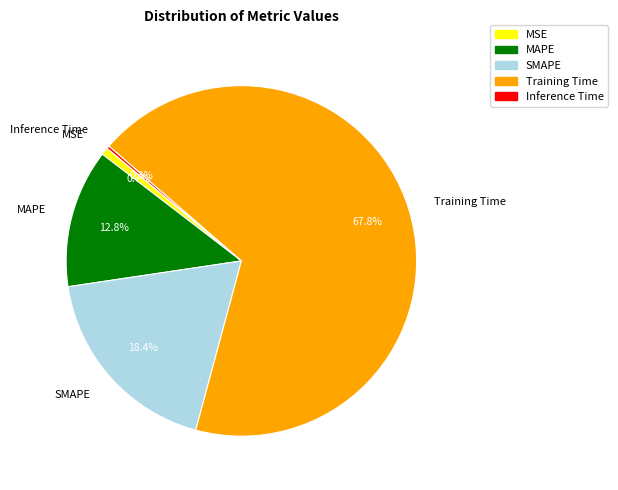

Which slice represents more than half of the pie?

Training Time